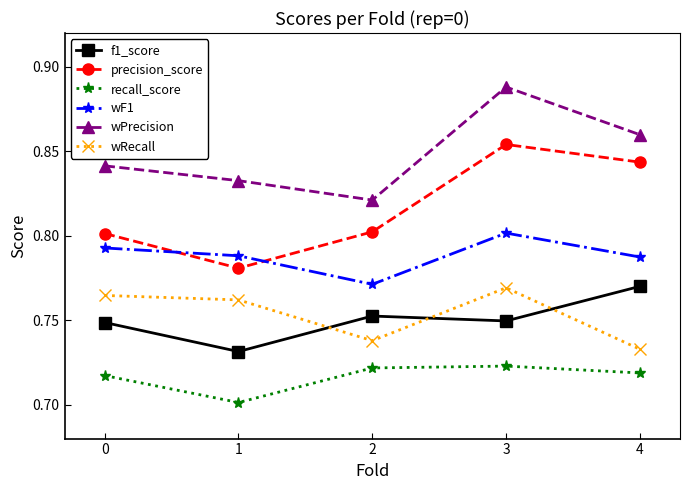

What is the spread (max minus min) of values at 2?

0.1